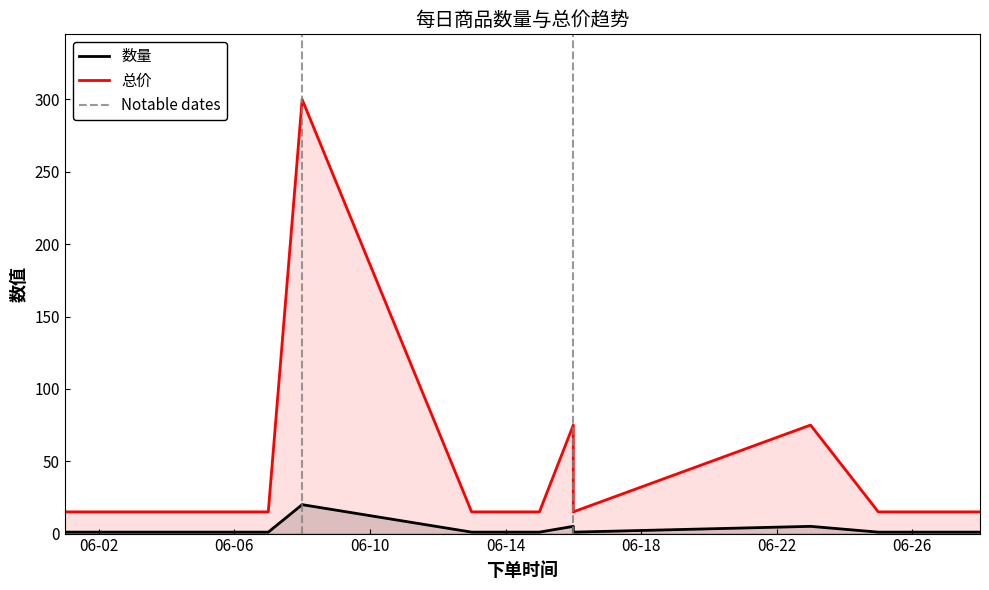

The value of 总价 at 2019-06-16 is 24. True or false?

False